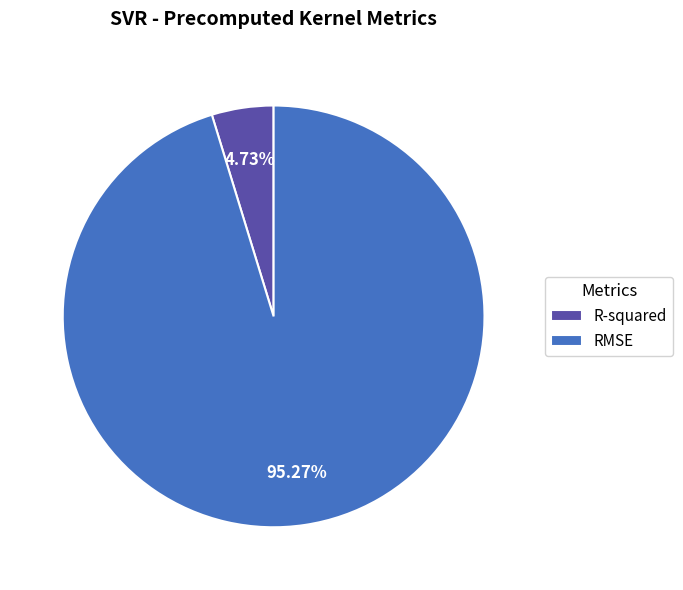

Which category has the biggest portion of the pie?

RMSE